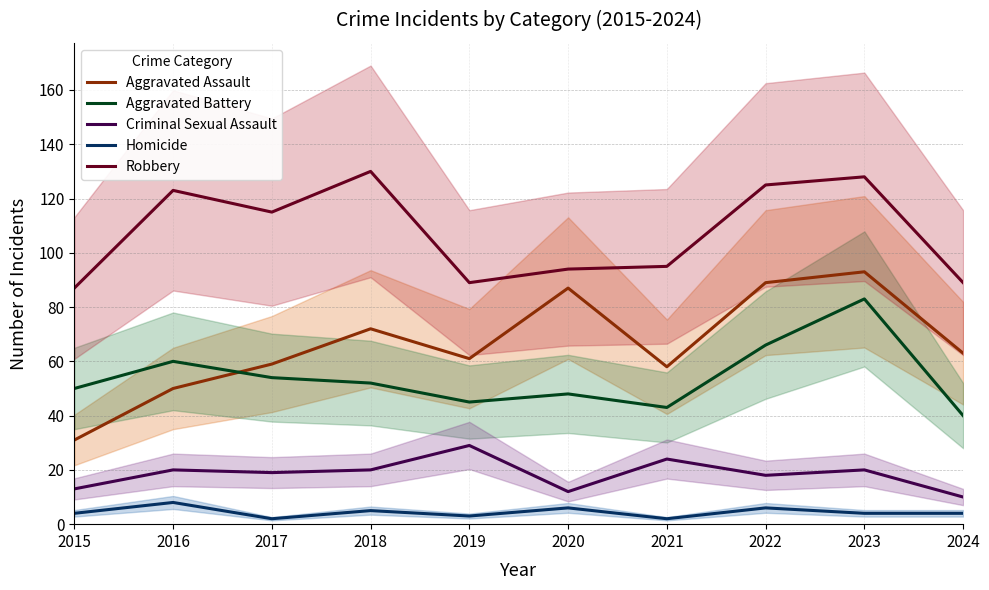

How many interior local valleys does the Aggravated Battery series have?

2